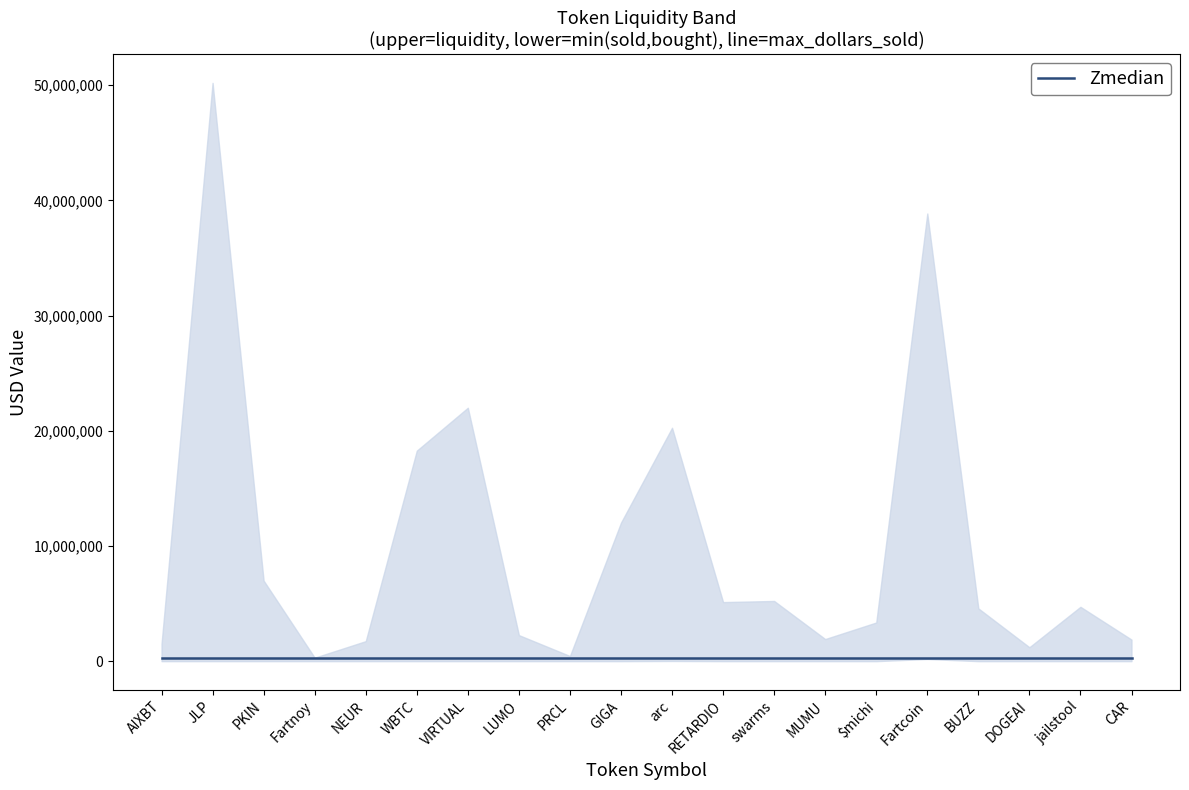

True or false: liquidity and dollars_sold intersect in this chart.

False